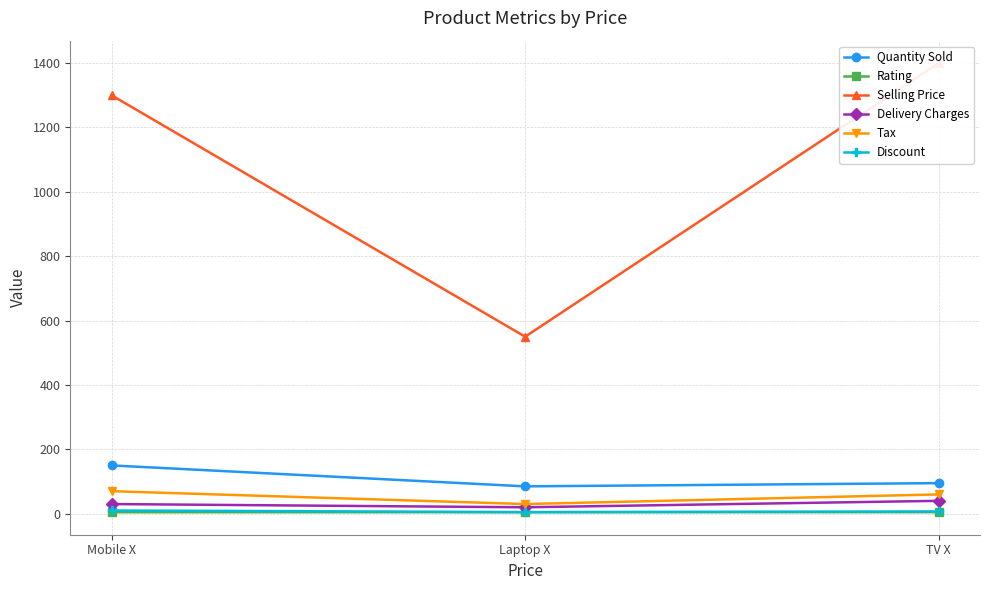

How many series are shown in this chart?

6